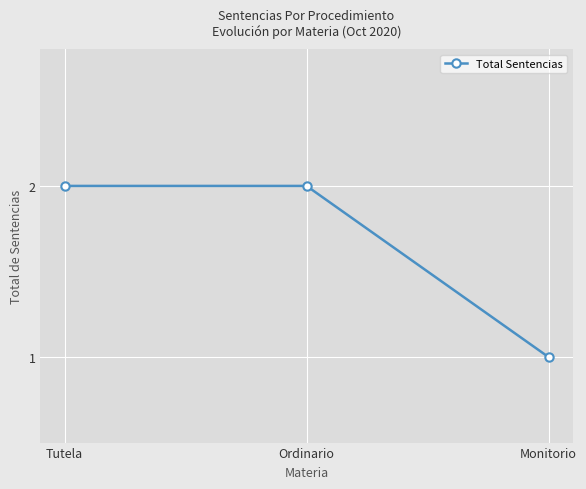

What is the sum of the values at Ordinario and Monitorio?

3